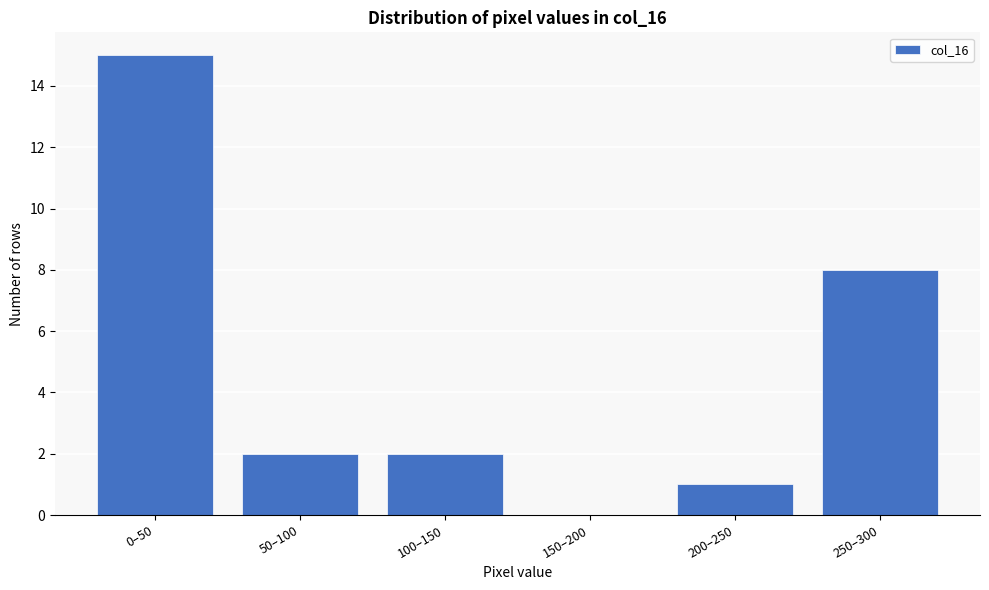

Reading left to right, extract all data points from this chart.

0–50=15	50–100=2	100–150=2	150–200=0	200–250=1	250–300=8